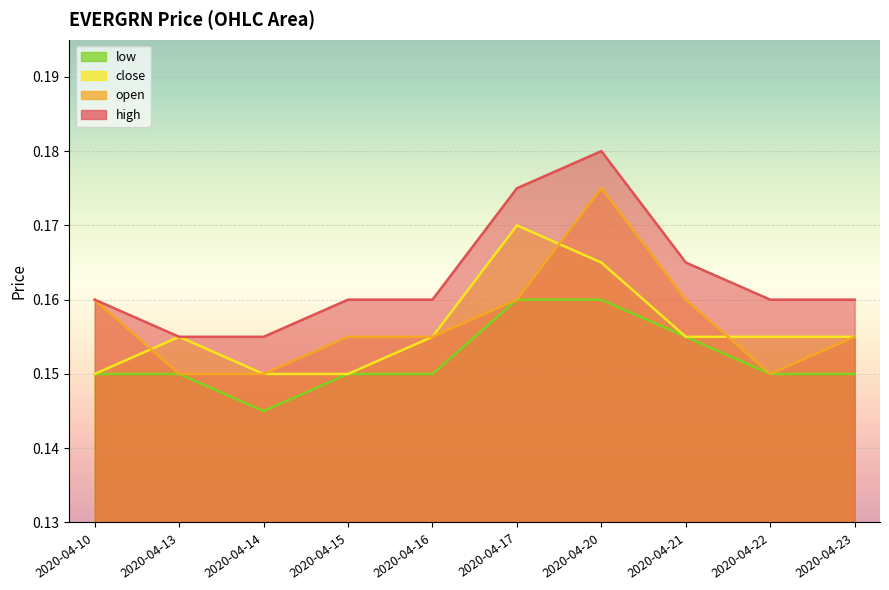

Rank the series at 2020-04-20 from highest to lowest value.

high, open, close, low